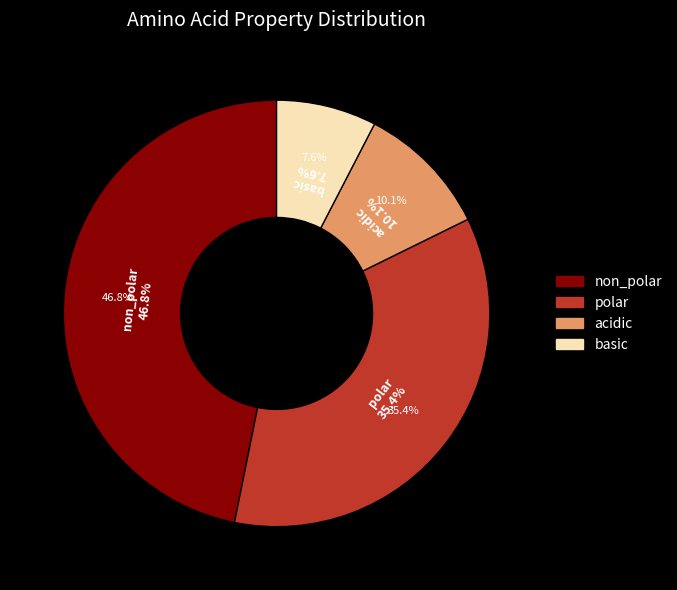

What is the ratio of the value at acidic to the value at non_polar?

0.2